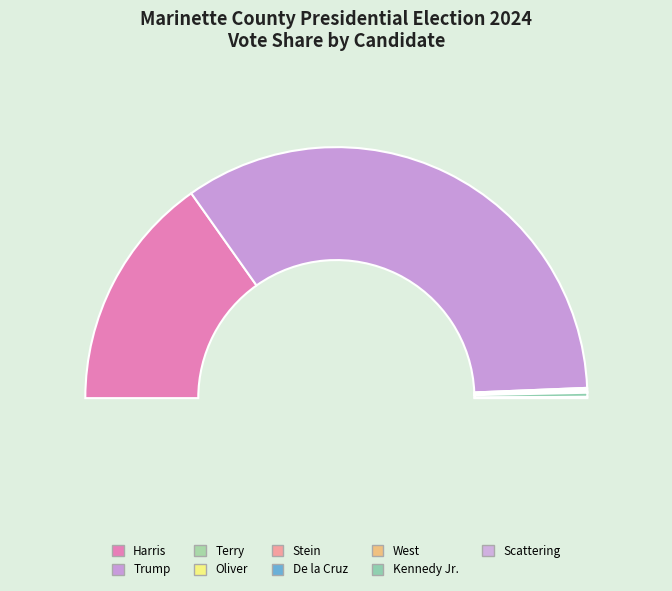

What percentage is the Harris slice, to the nearest percent?

30%